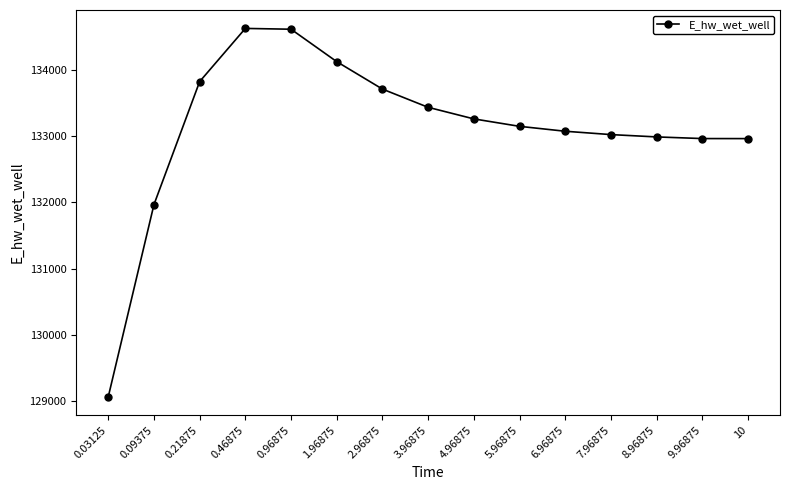

Is it true that the value at 8.96875 is 132987.7?

True